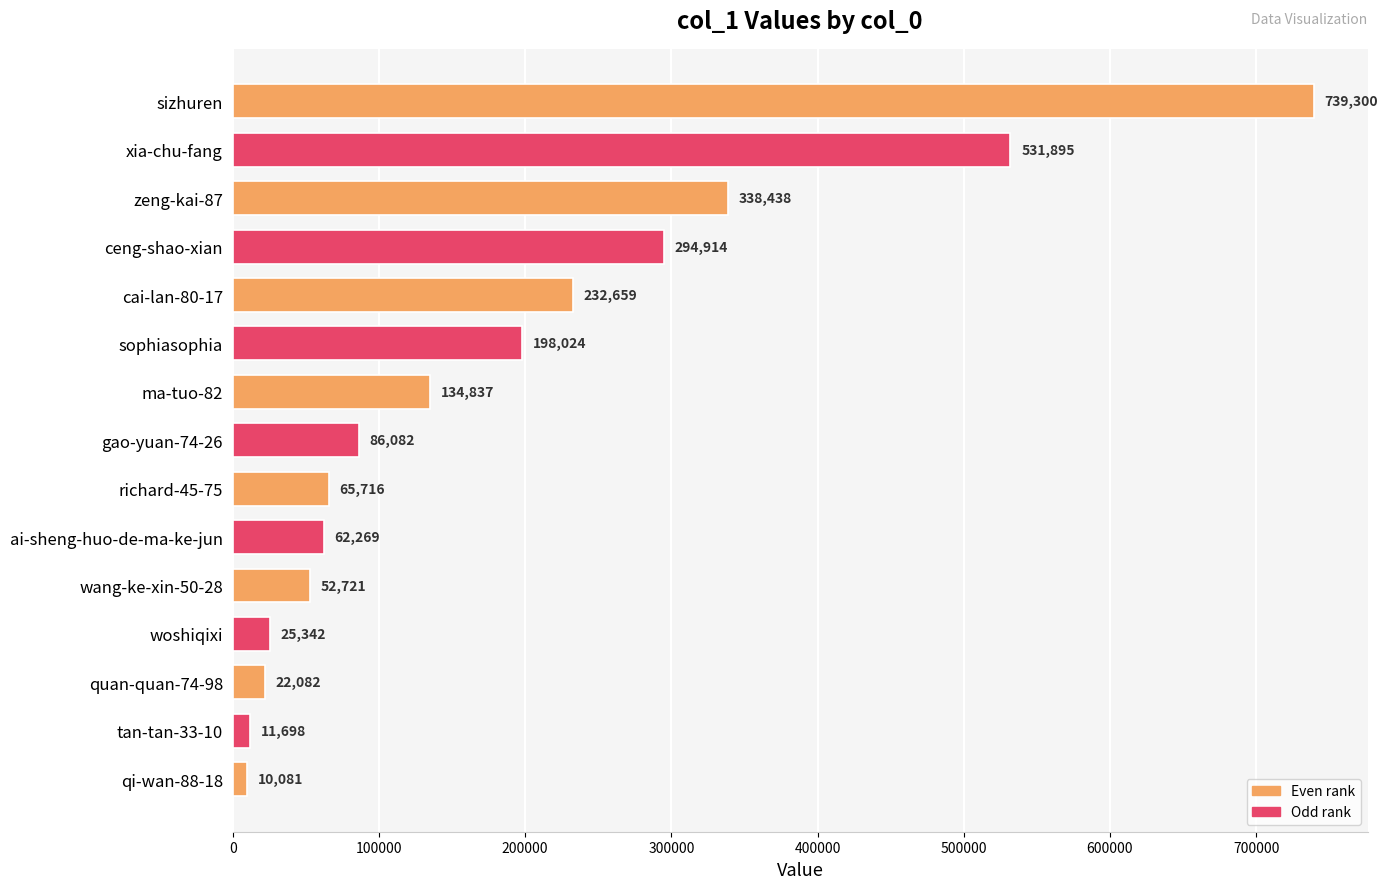

What is the smallest value displayed?

10081